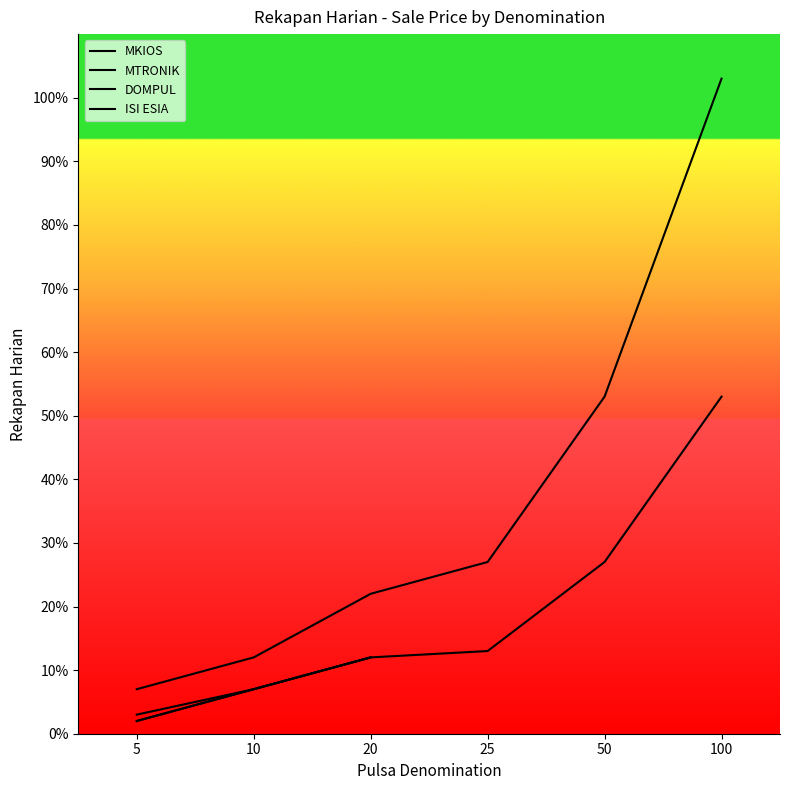

What is the difference between the MTRONIK values at 25 and 10?

6